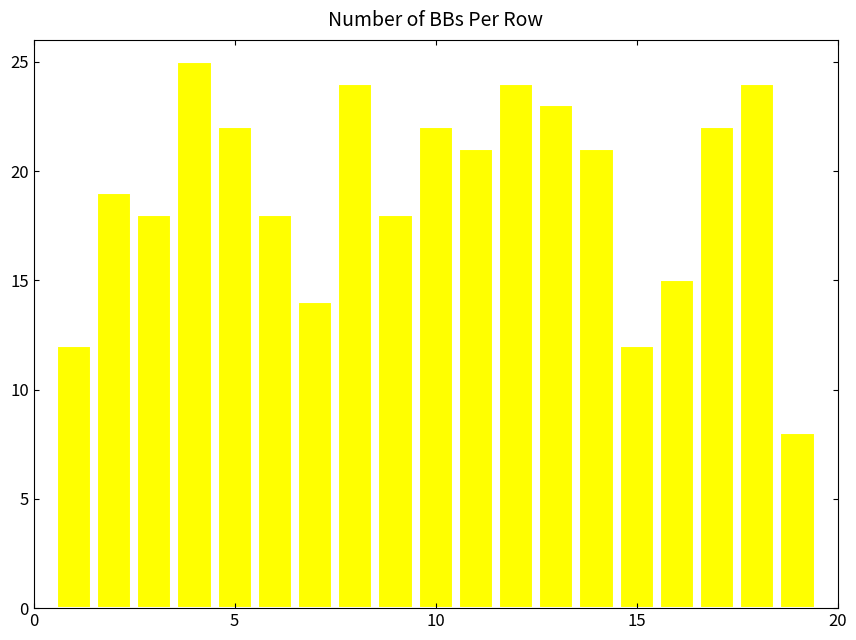

What is the maximum value shown in the chart?

25